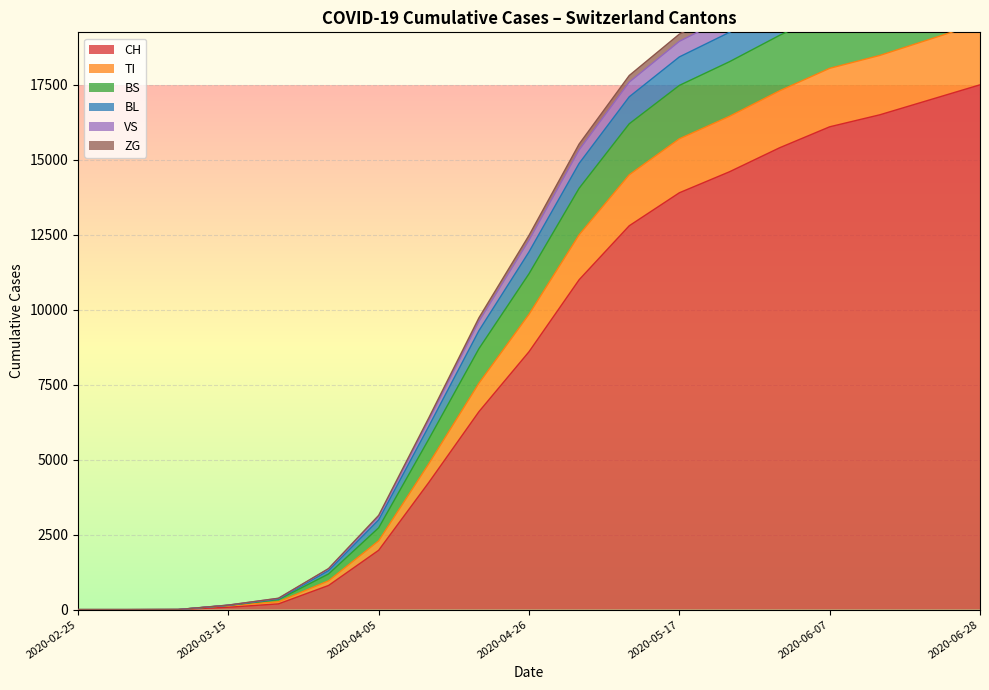

Is the value of ZG at 2020-05-10 greater than the value of BS at 2020-05-17?

No